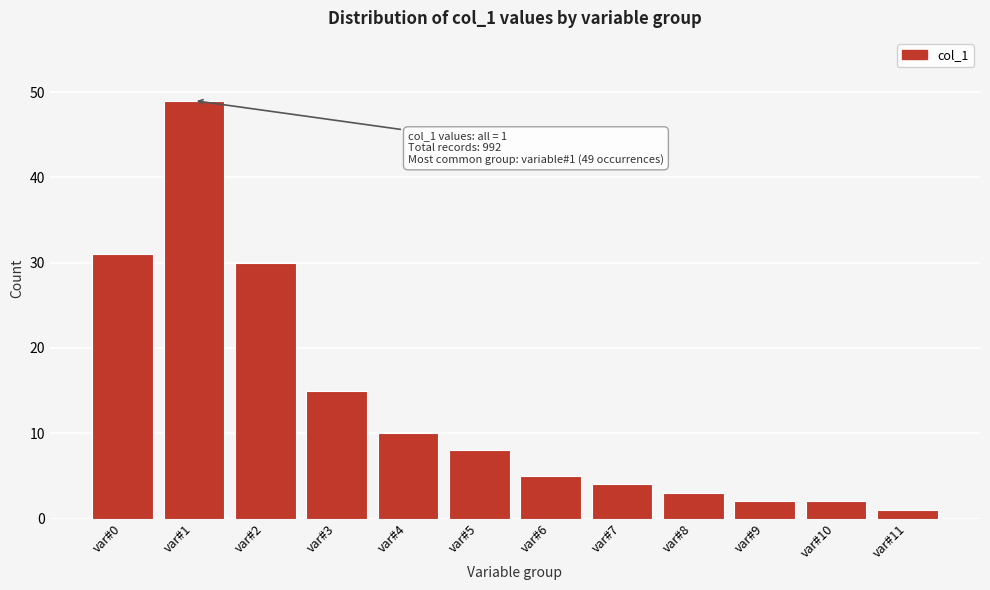

Reading right to left, extract all data points from this chart.

var#11=1	var#10=2	var#9=2	var#8=3	var#7=4	var#6=5	var#5=8	var#4=10	var#3=15	var#2=30	var#1=49	var#0=31